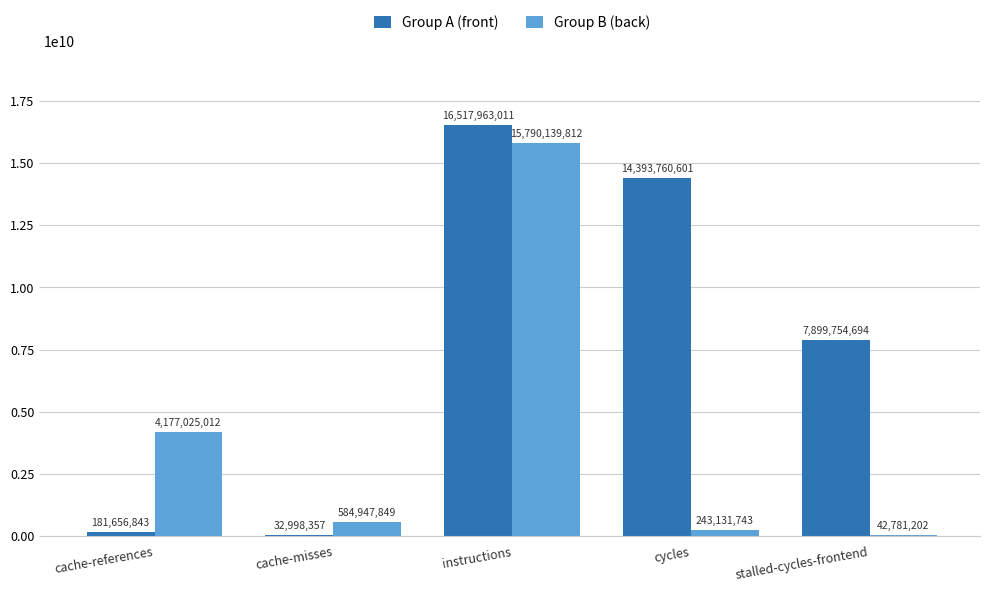

At which label does Group B (back) reach its peak?

instructions